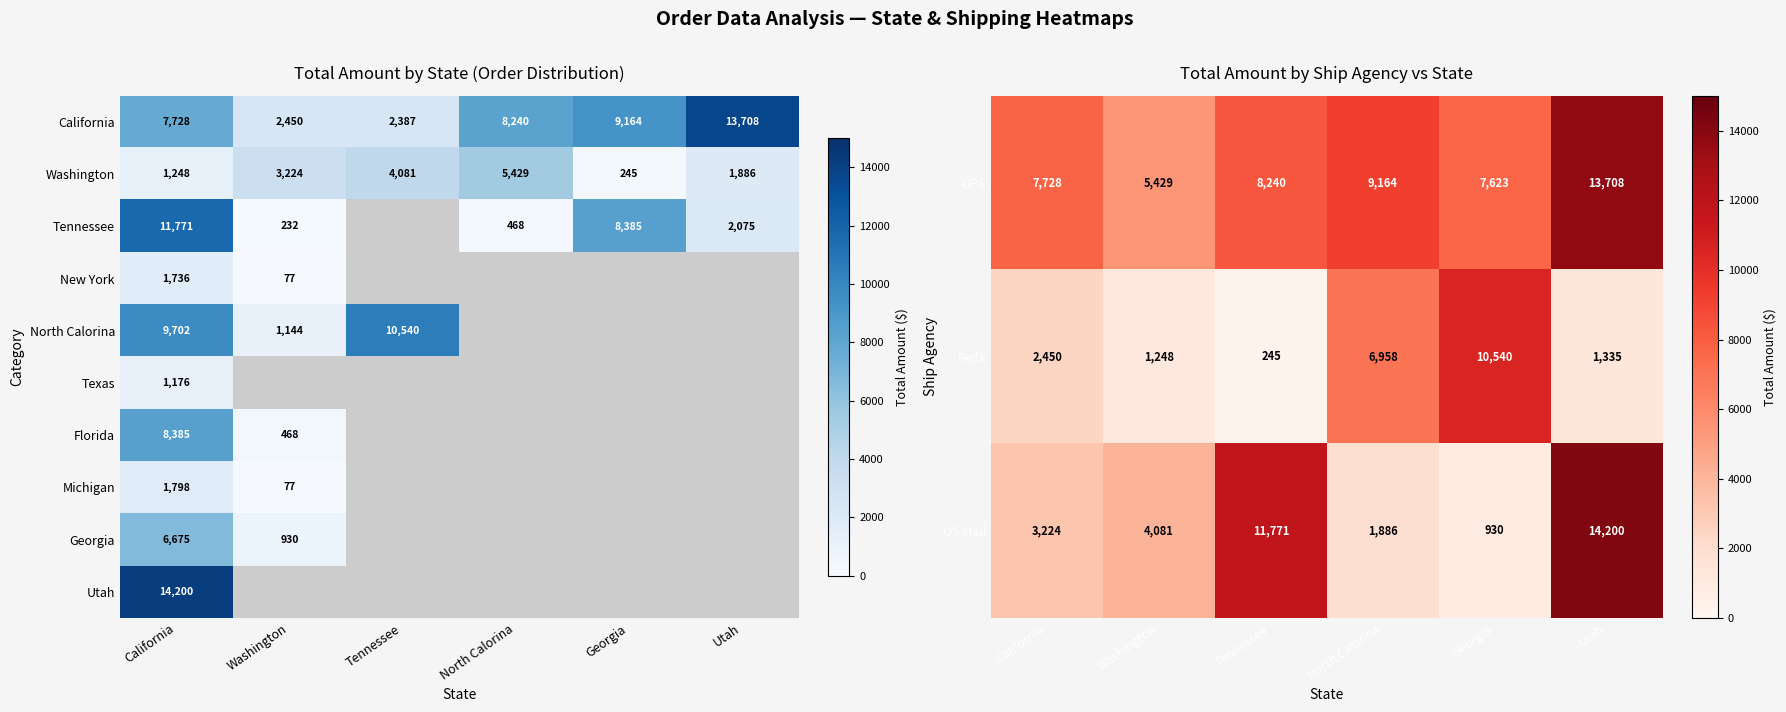

Rank the categories by US Mail value from highest to lowest.

Utah, Tennessee, Washington, California, North Calorina, Georgia